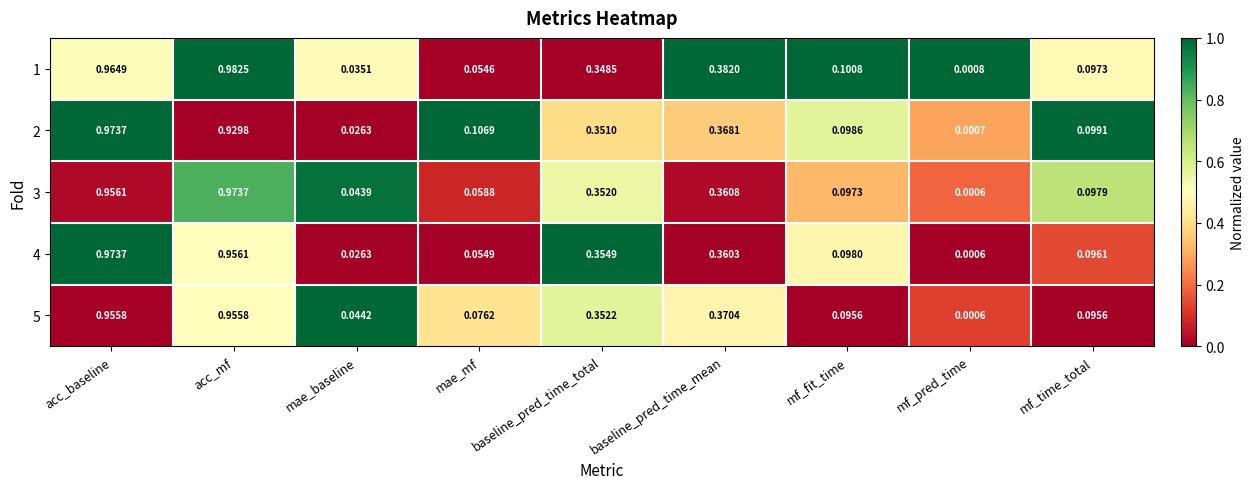

At which label does 5 reach its minimum?

mf_pred_time